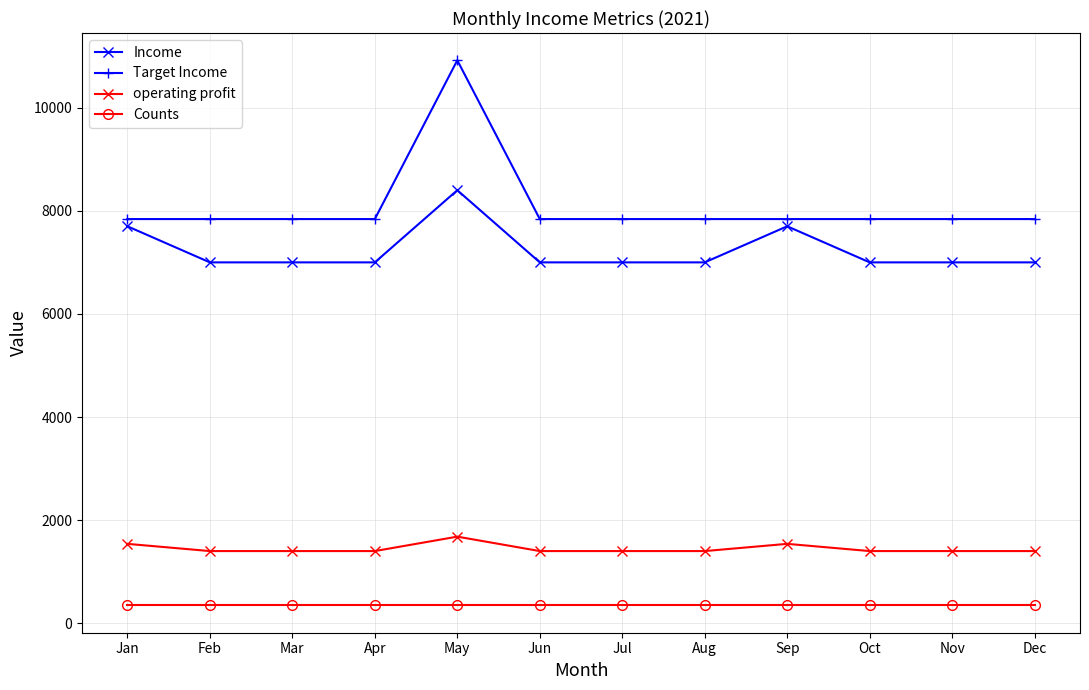

Is the value of operating profit at Jun greater than the value of Target Income at Jan?

No